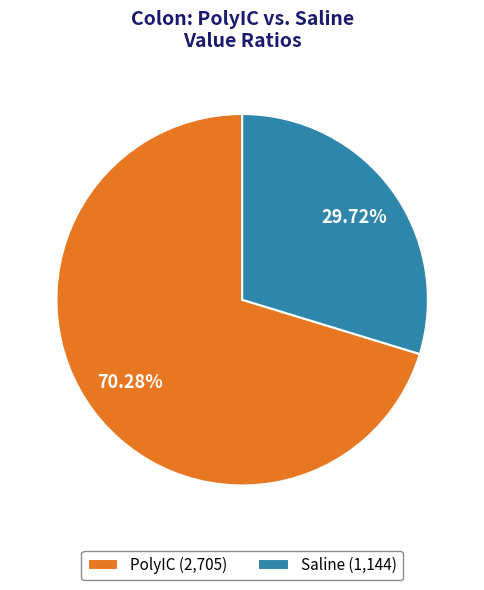

Rank the categories by value from lowest to highest.

Saline (1,144), PolyIC (2,705)